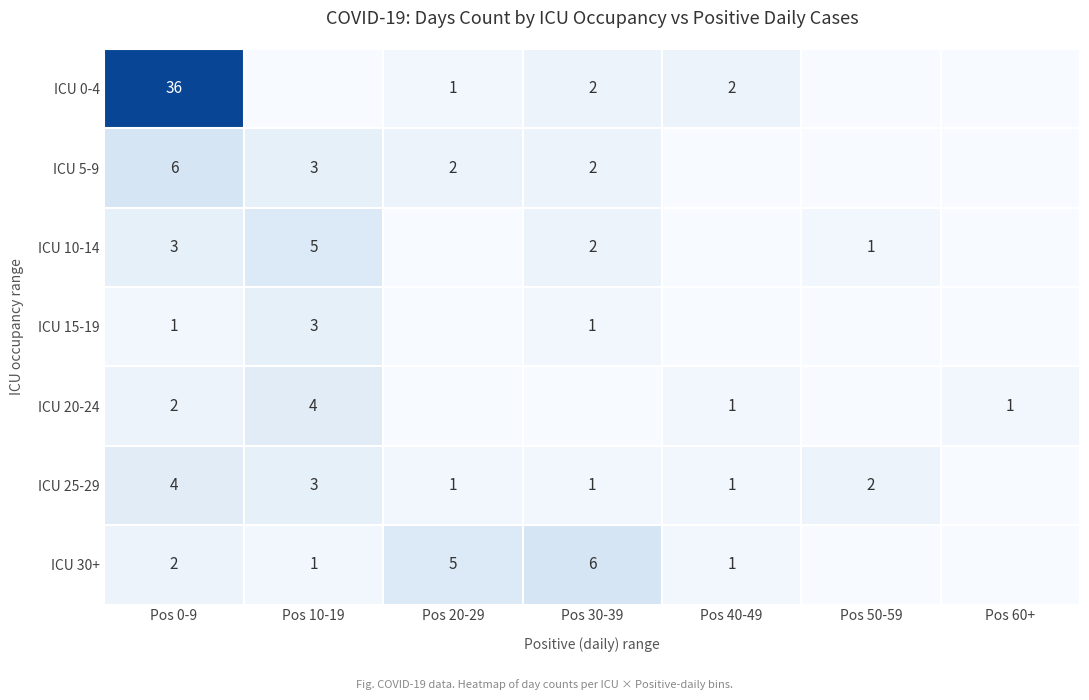

Which label corresponds to the largest value in the chart?

Pos 0-9